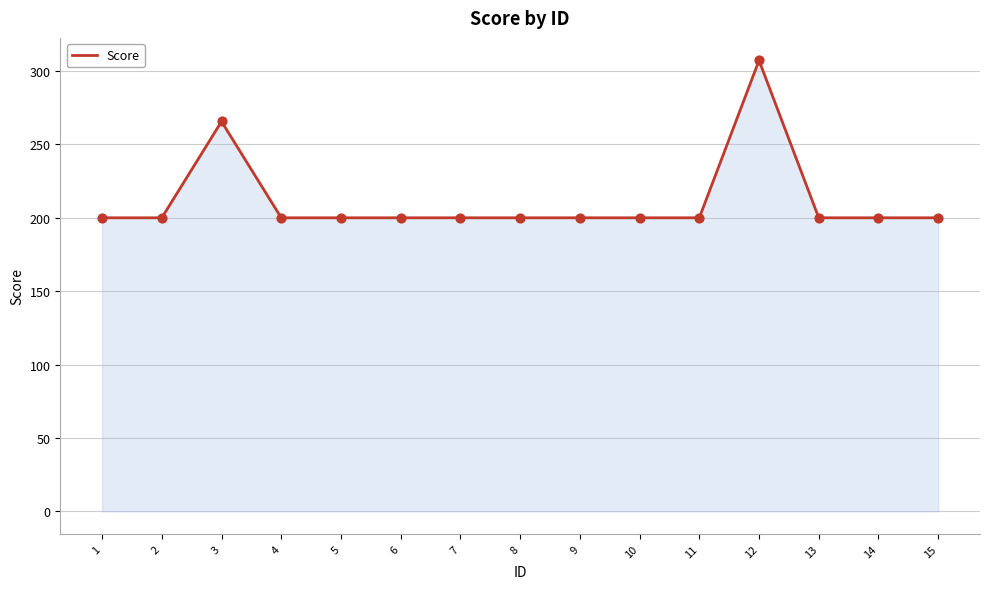

What is the ratio of the value at 13 to the value at 9?

1.0